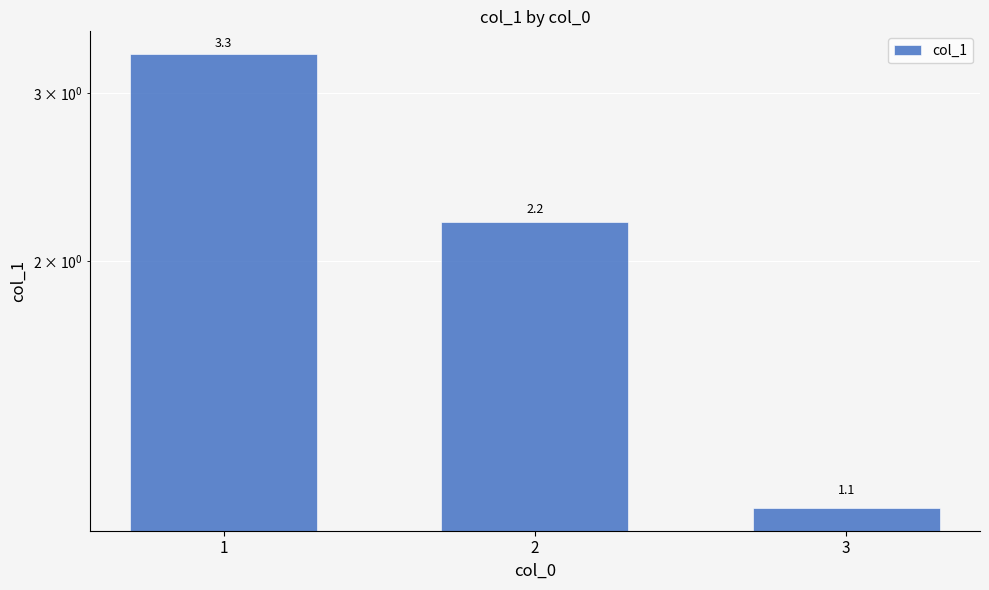

List the labels in order of value, largest first.

1, 2, 3